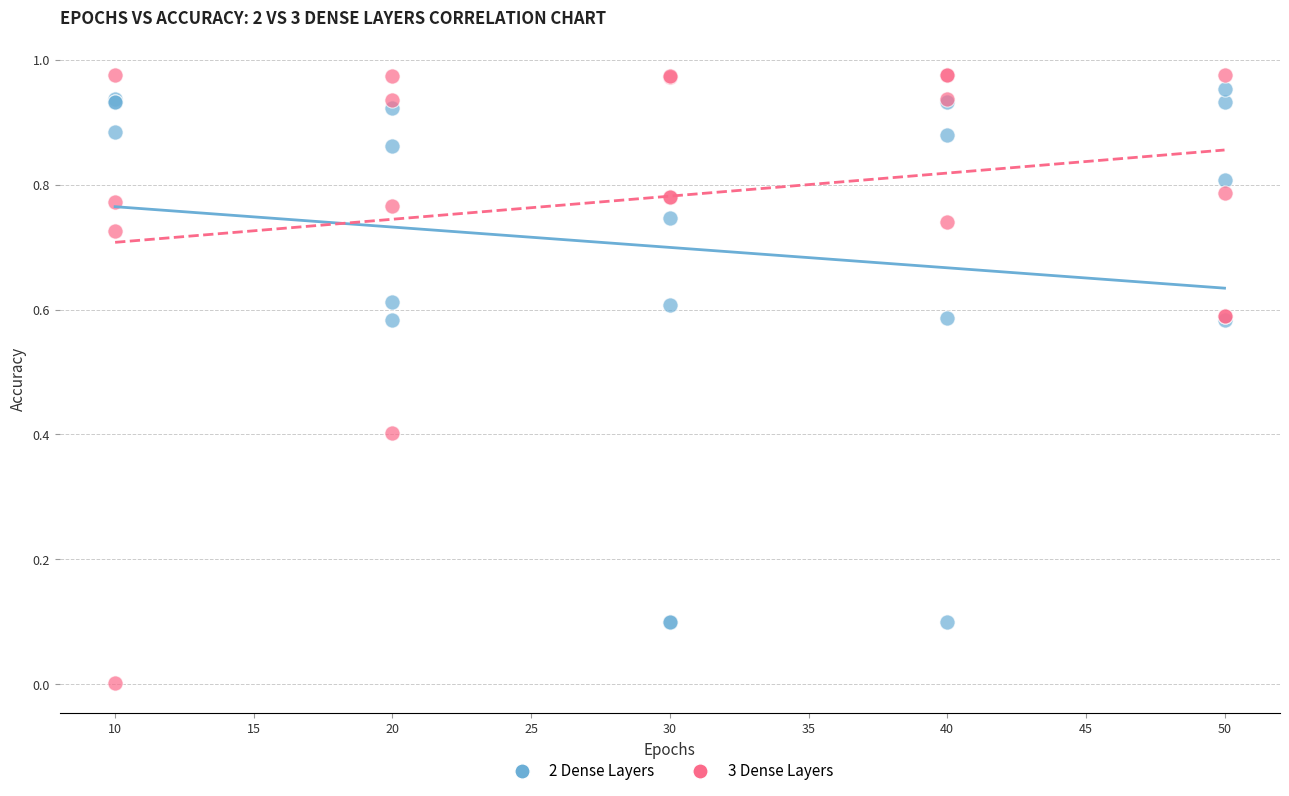

Which series reaches the maximum Y coordinate?

3 Dense Layers